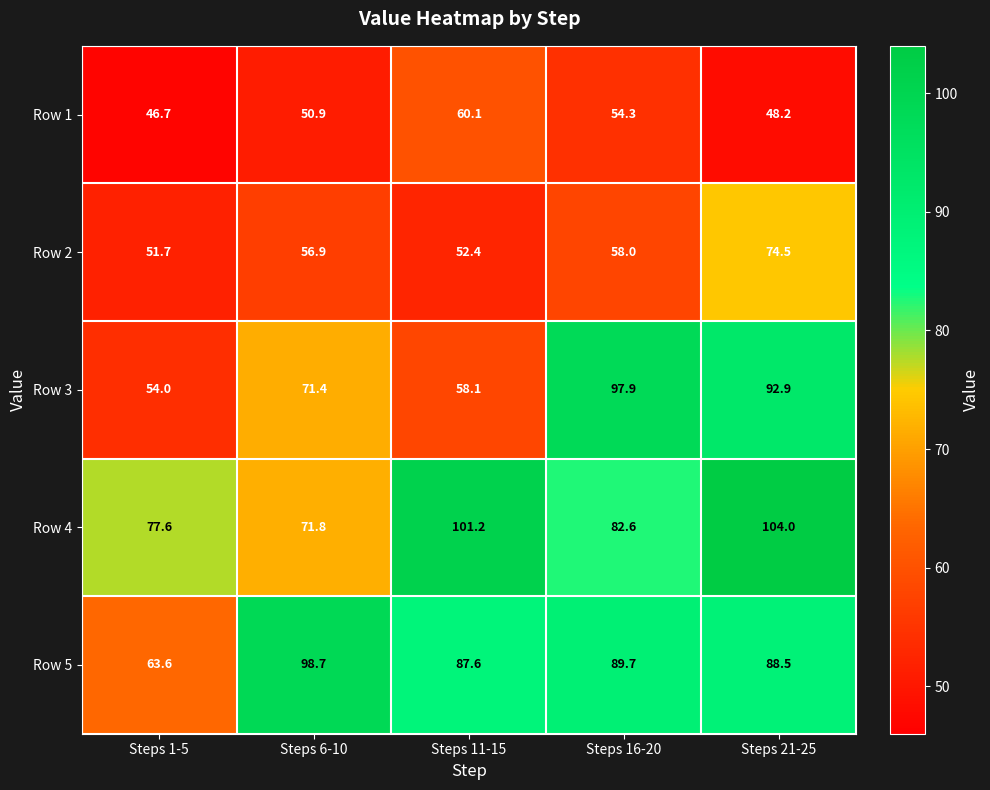

Reading right to left, transcribe all the data shown in this chart.

Row 1: Steps 21-25=48.2	Steps 16-20=54.3	Steps 11-15=60.1	Steps 6-10=50.9	Steps 1-5=46.7
Row 2: Steps 21-25=74.5	Steps 16-20=58.0	Steps 11-15=52.4	Steps 6-10=56.9	Steps 1-5=51.7
Row 3: Steps 21-25=92.9	Steps 16-20=97.9	Steps 11-15=58.1	Steps 6-10=71.4	Steps 1-5=54.0
Row 4: Steps 21-25=104.0	Steps 16-20=82.6	Steps 11-15=101.2	Steps 6-10=71.8	Steps 1-5=77.6
Row 5: Steps 21-25=88.5	Steps 16-20=89.7	Steps 11-15=87.6	Steps 6-10=98.7	Steps 1-5=63.6